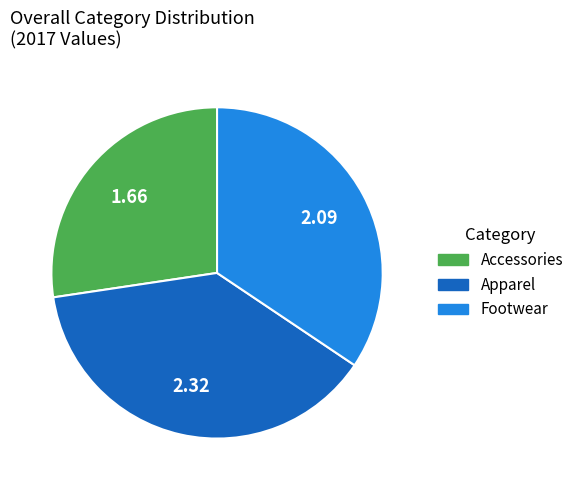

Does Accessories represent more than half of the total?

No